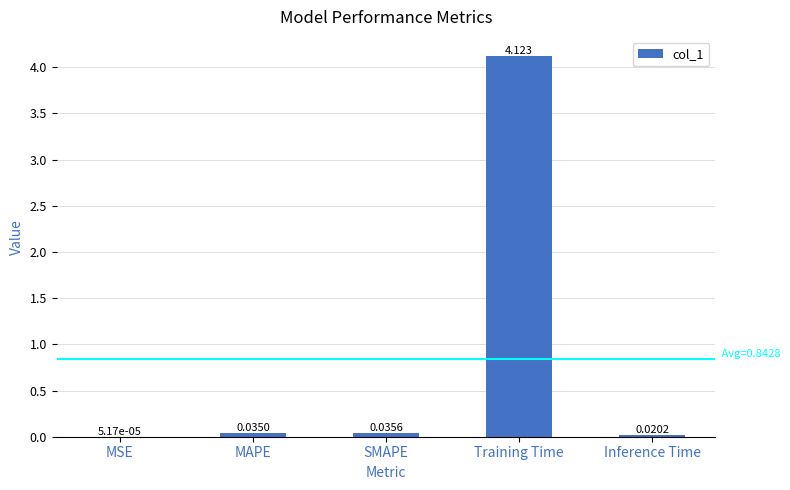

Which category has the highest value across all series?

Training Time